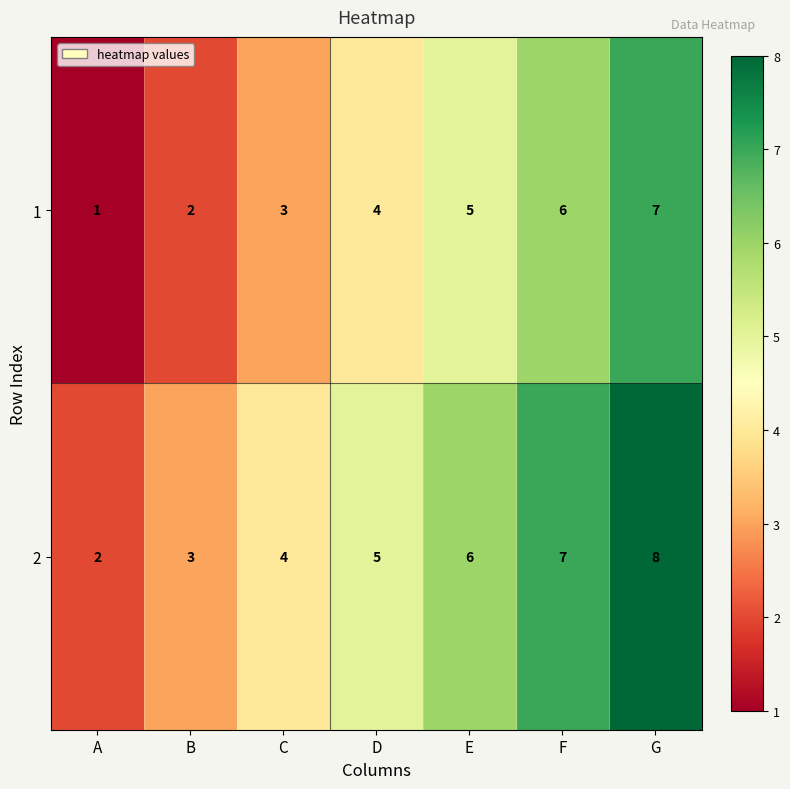

What is the maximum value shown in the chart?

8